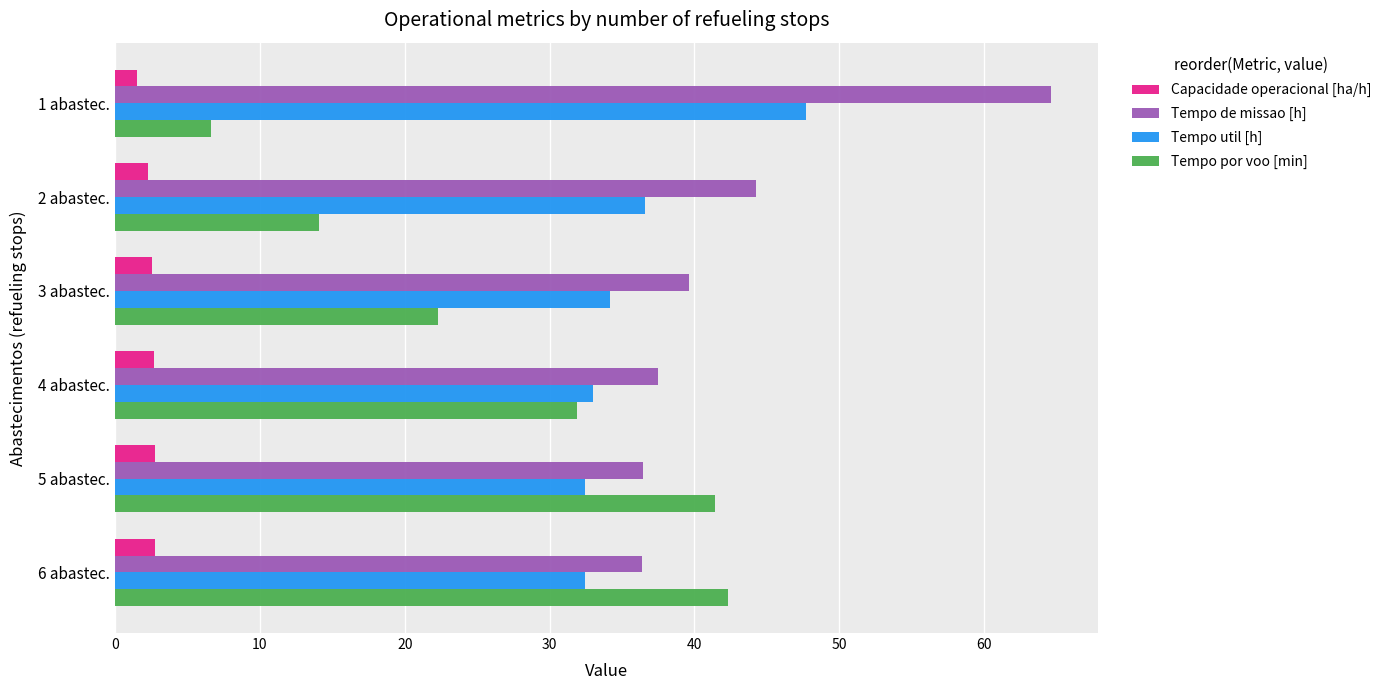

Which series has the largest range (max minus min)?

Tempo por voo [min]